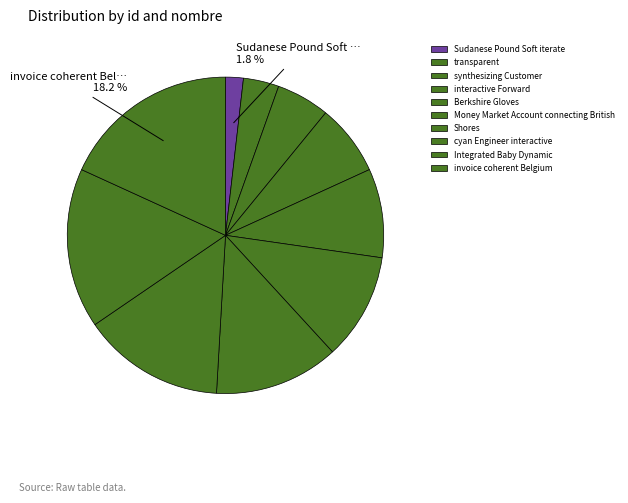

How many segments does this pie chart have?

10